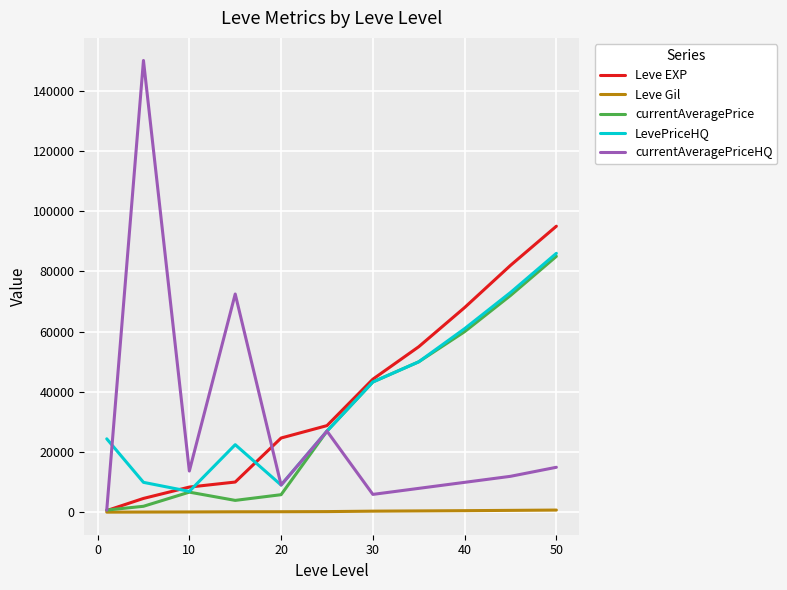

Which series has the widest spread of values?

currentAveragePriceHQ